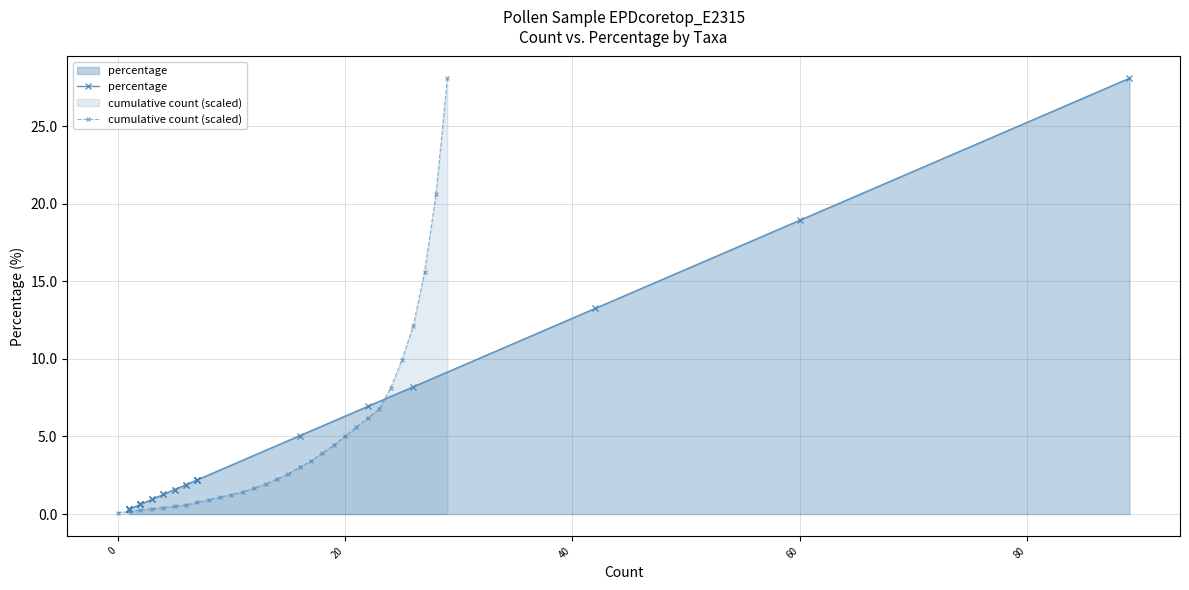

What is the maximum value for cumulative count (scaled)?

28.1